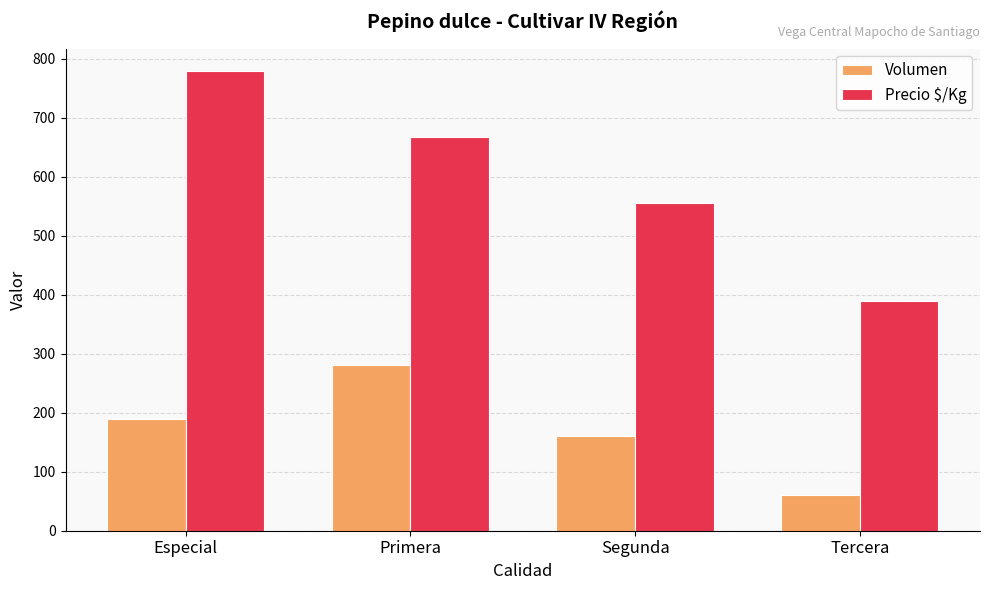

What is the label of the 2nd bar from the right?

Segunda